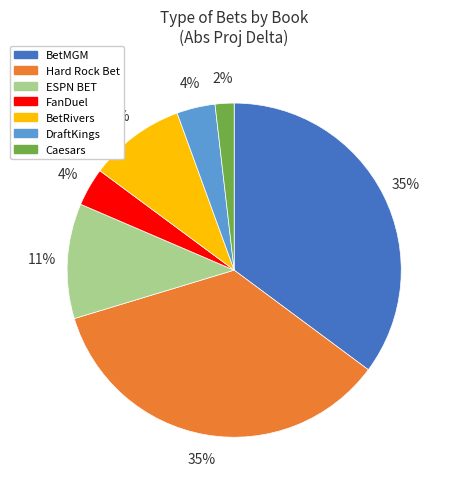

Does BetMGM represent more than half of the total?

No